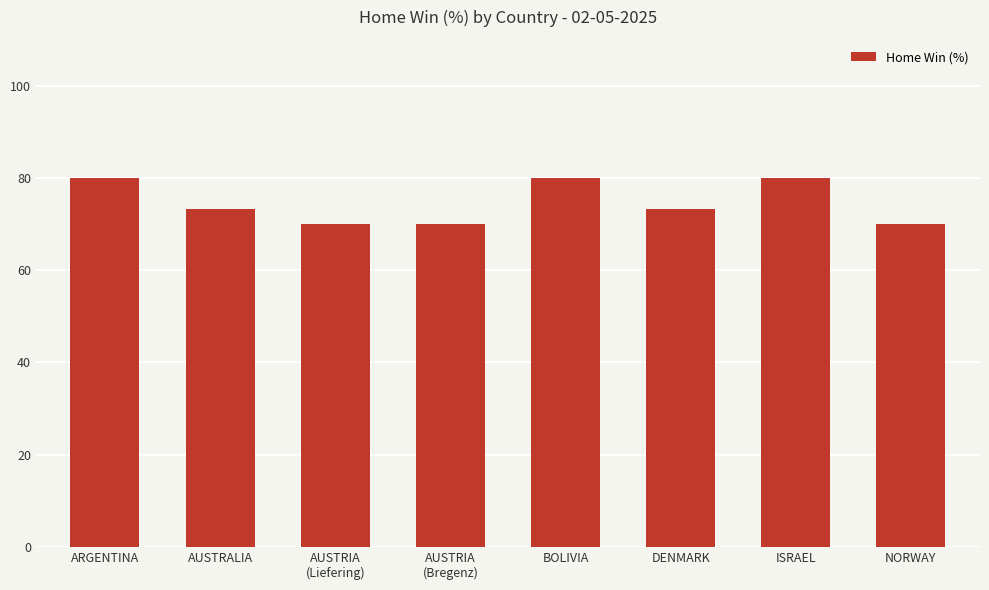

The chart shows a value of 80.0 at ISRAEL. True or false?

True